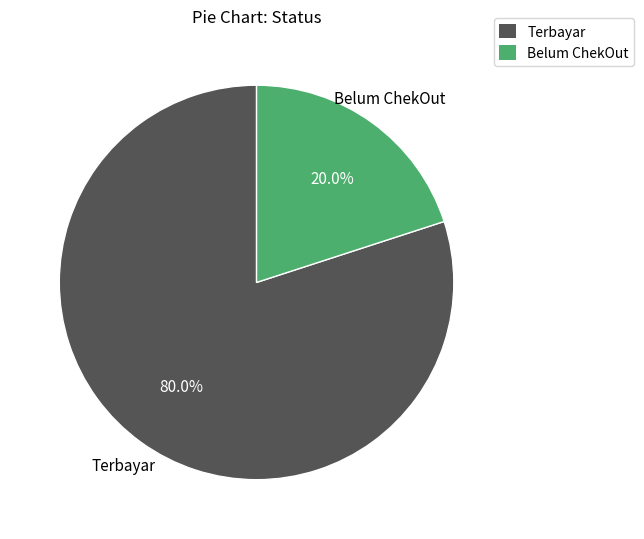

To the nearest percent, what is the average slice percentage?

50%